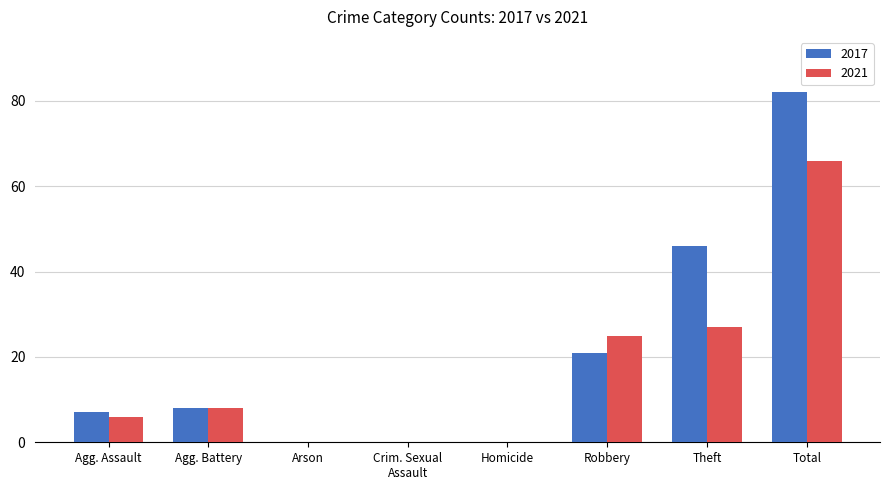

At which category is the sum across all series the highest?

Total